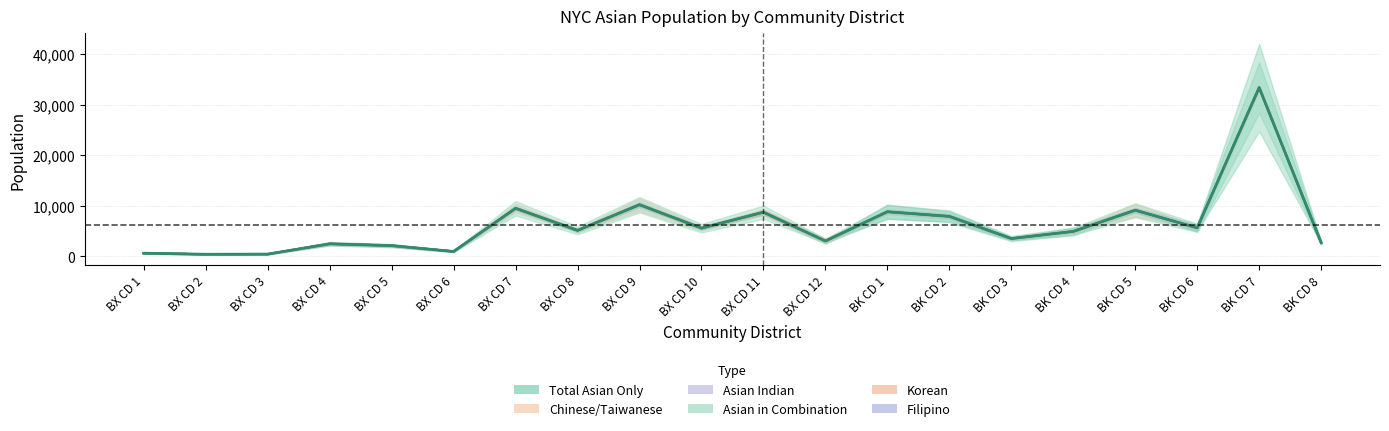

How many lines are shown in the chart?

1